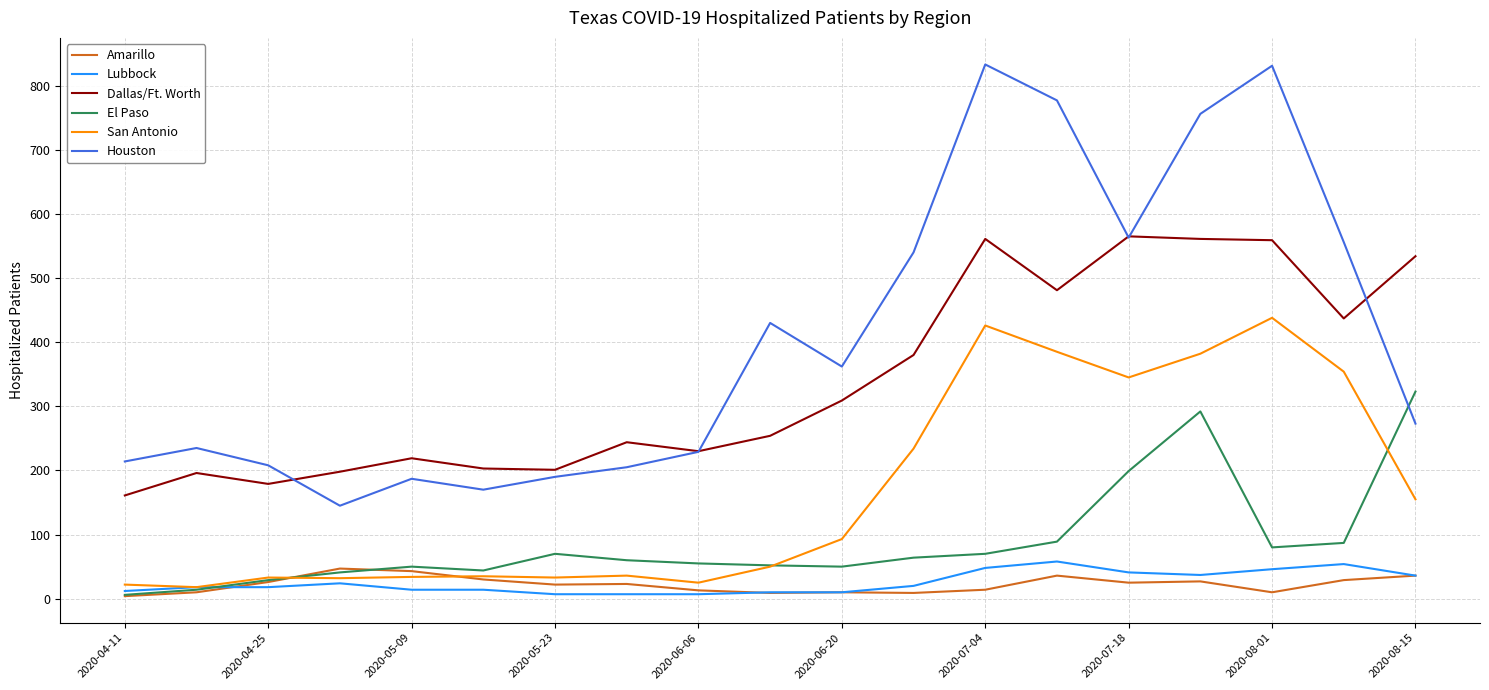

True or false: El Paso and Dallas/Ft. Worth intersect in this chart.

False